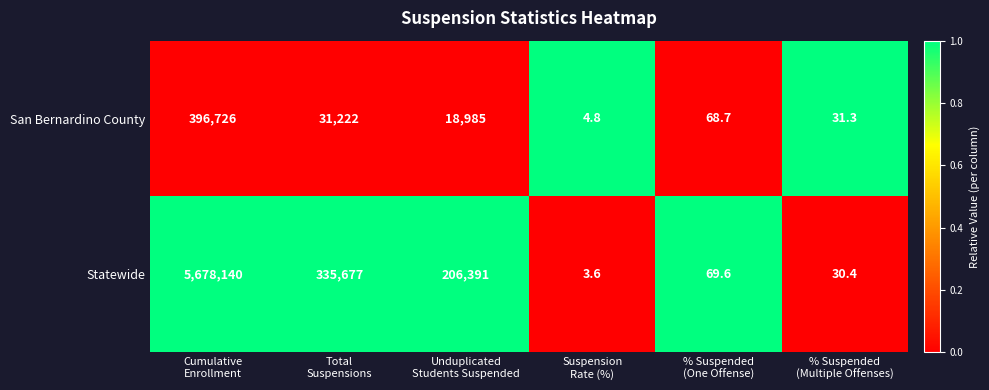

Between Unduplicated
Students Suspended and Suspension
Rate (%), which series saw the biggest shift?

Statewide